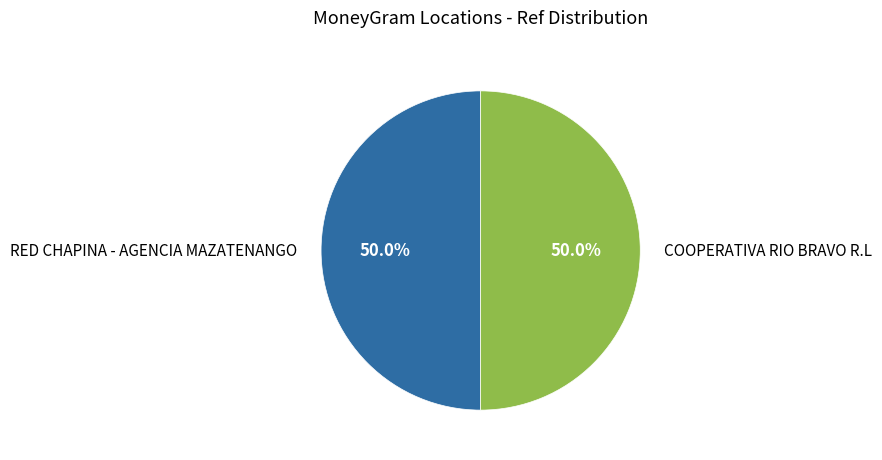

What is the total percentage of COOPERATIVA RIO BRAVO R.L and RED CHAPINA - AGENCIA MAZATENANGO?

100.0%